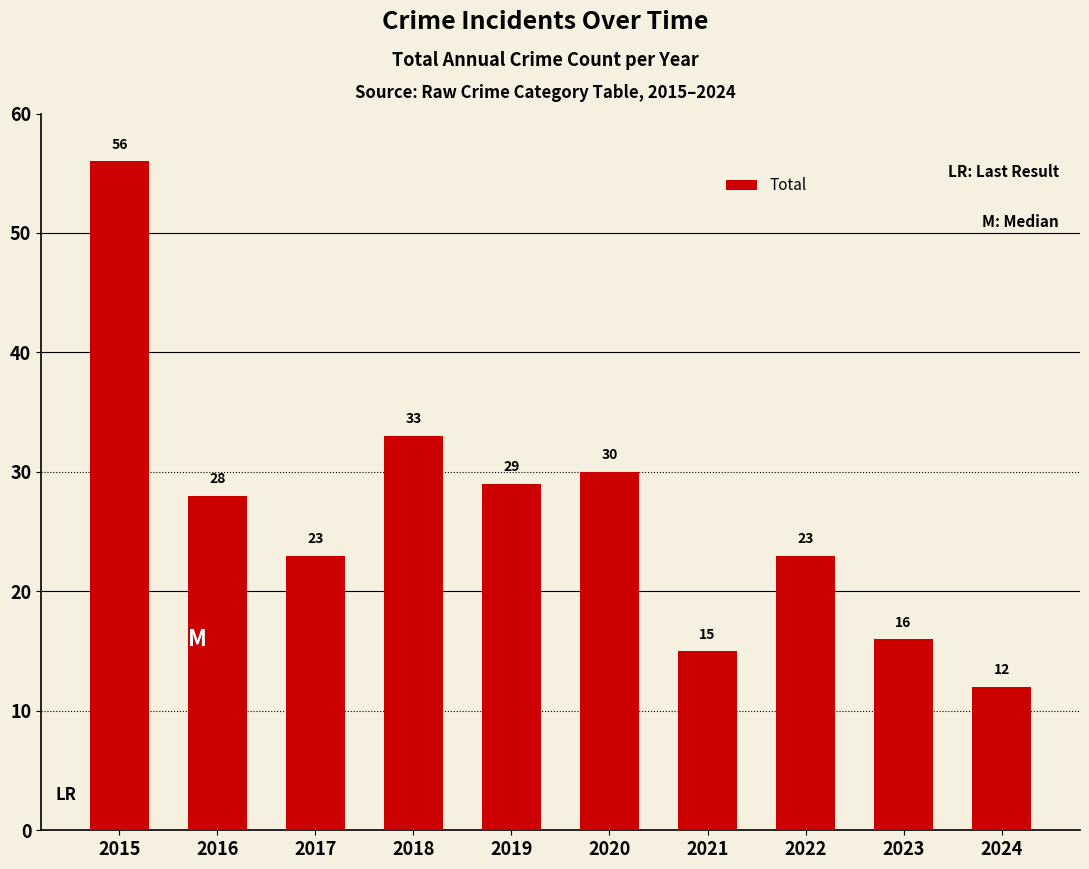

The value at 2020 is 30. True or false?

True